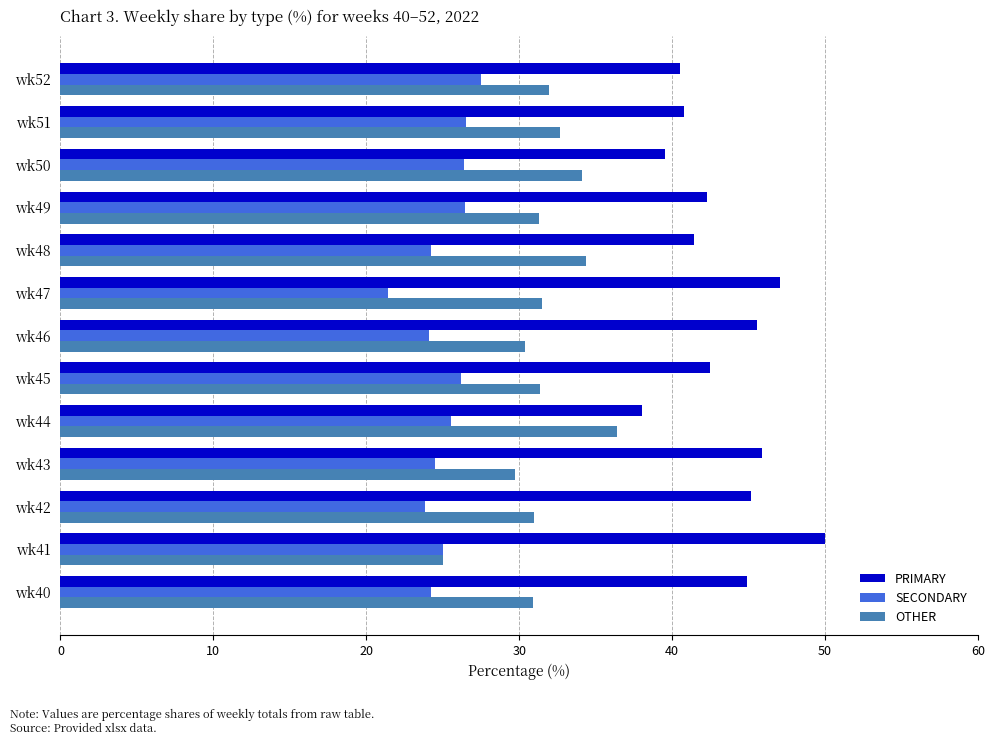

How many data points does each series have?

13